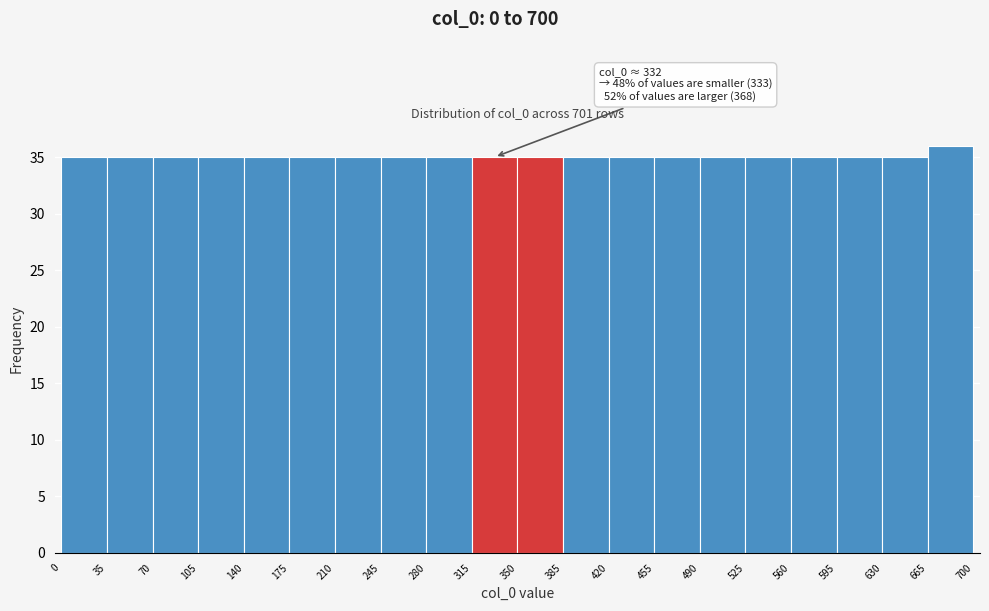

Which range on the x-axis has the tallest bar?

665 to 700